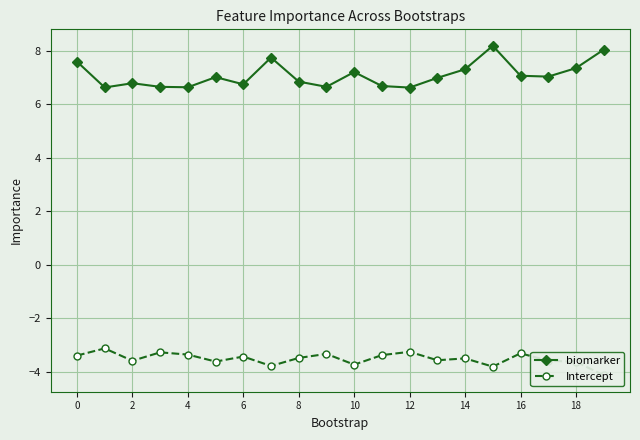

True or false: Intercept and biomarker intersect in this chart.

False